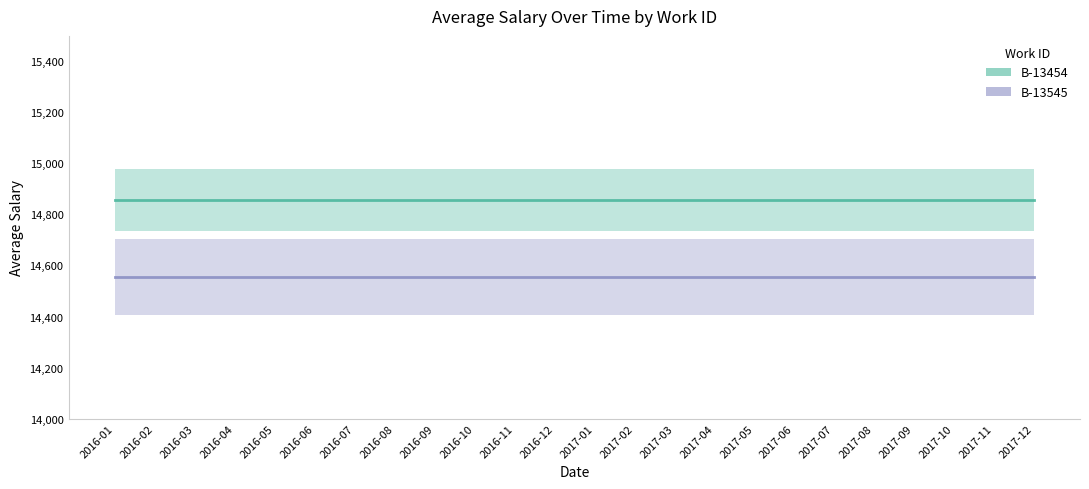

True or false: B-13454 (line) and B-13545 (line) intersect in this chart.

False